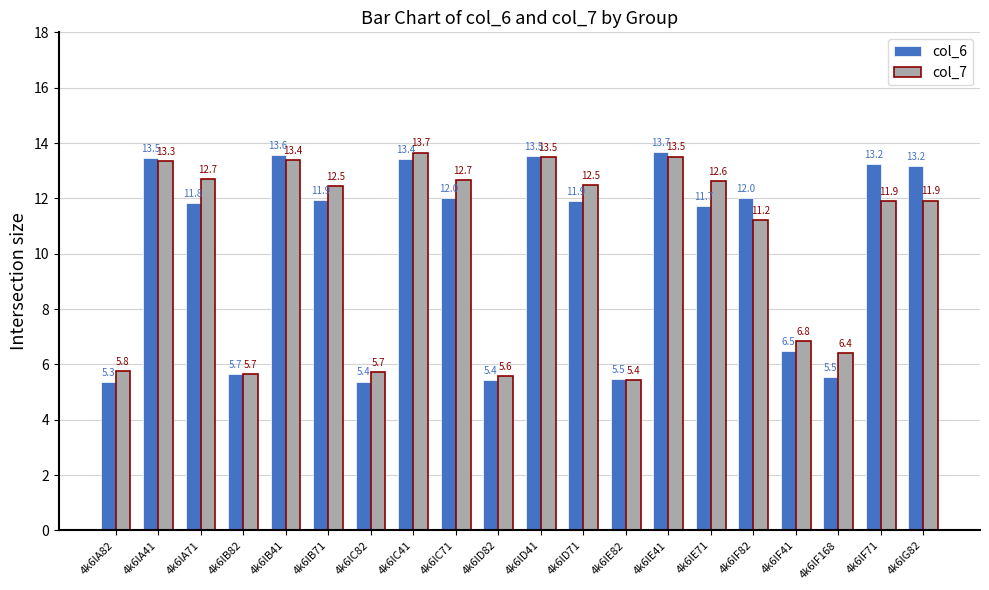

What is the total value across all series at 4k6lF82?

23.2